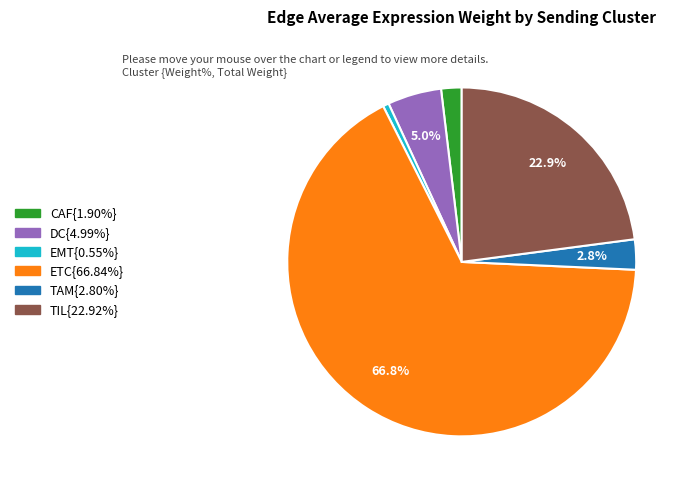

Does any single category account for the majority?

Yes